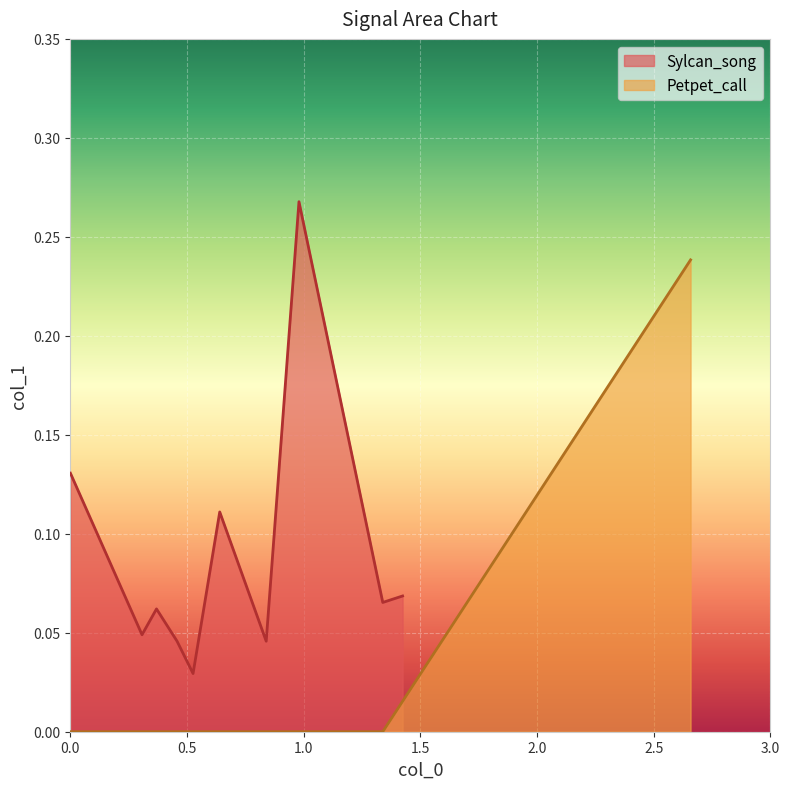

What is the sum of all Petpet_call values?

0.2